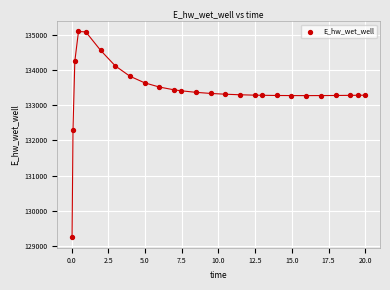

What Y value in the scatter plot is closest to 132166?

132294.6